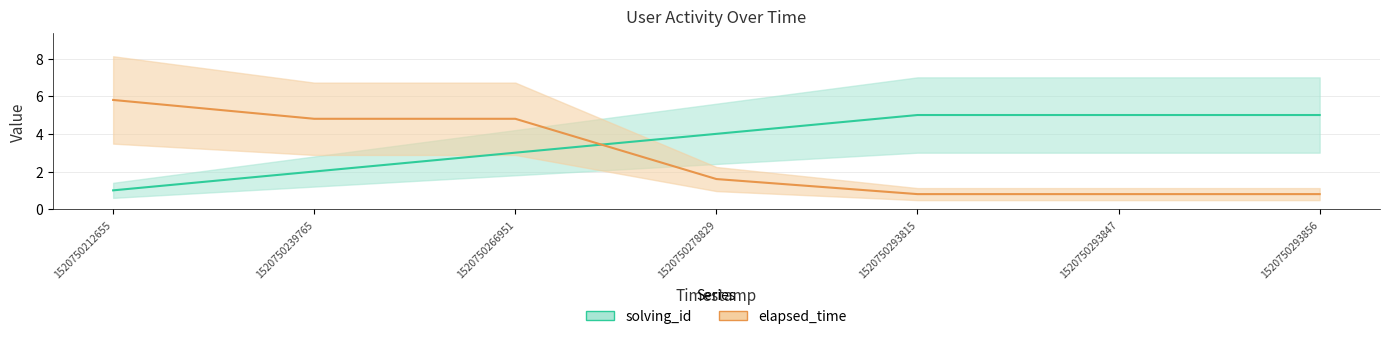

How many times do solving_id and elapsed_time cross each other?

1